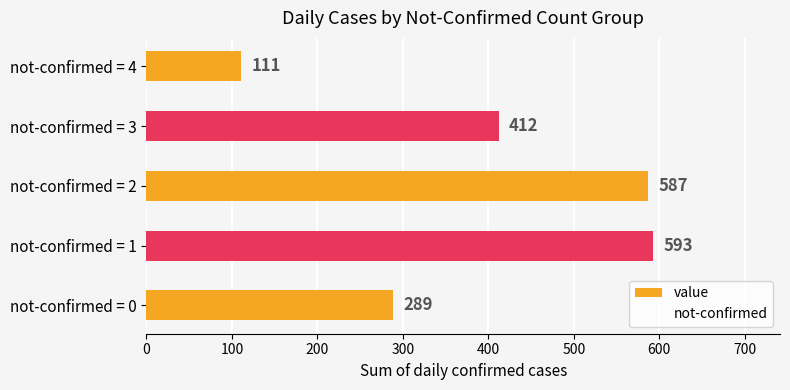

List the labels in order of value, smallest first.

not-confirmed = 4, not-confirmed = 0, not-confirmed = 3, not-confirmed = 2, not-confirmed = 1